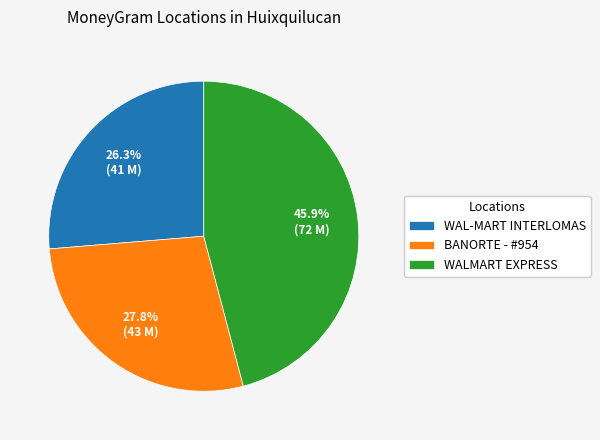

Between WAL-MART INTERLOMAS and WALMART EXPRESS, which is larger?

WALMART EXPRESS